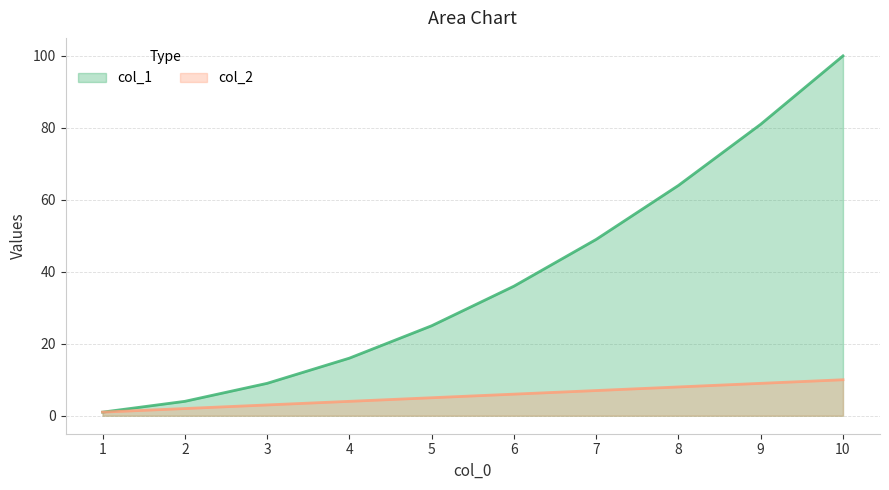

How many lines are shown in the chart?

2